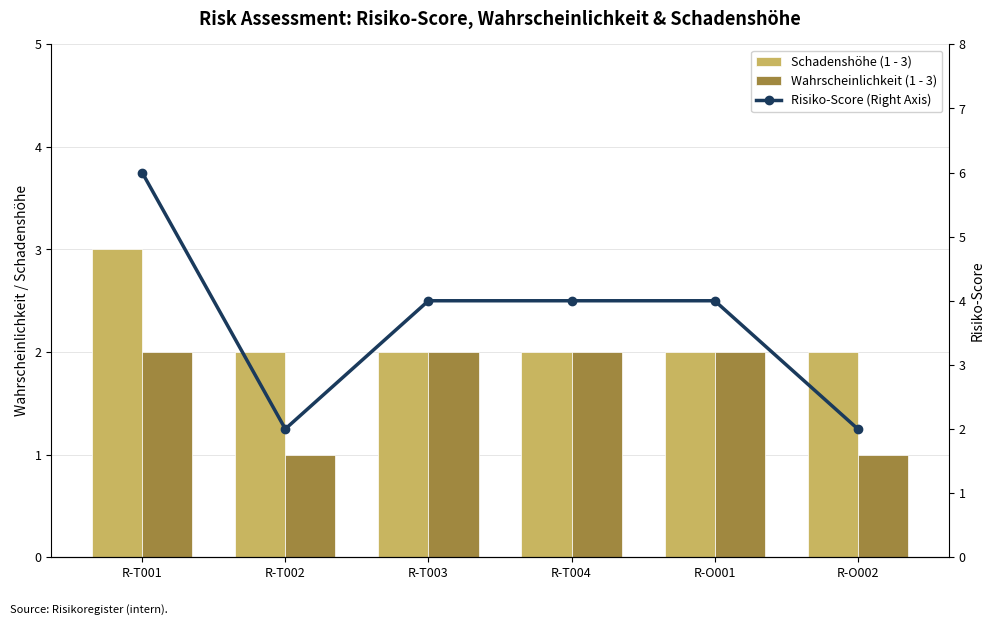

What is the spread (max minus min) of values at R-T004?

2